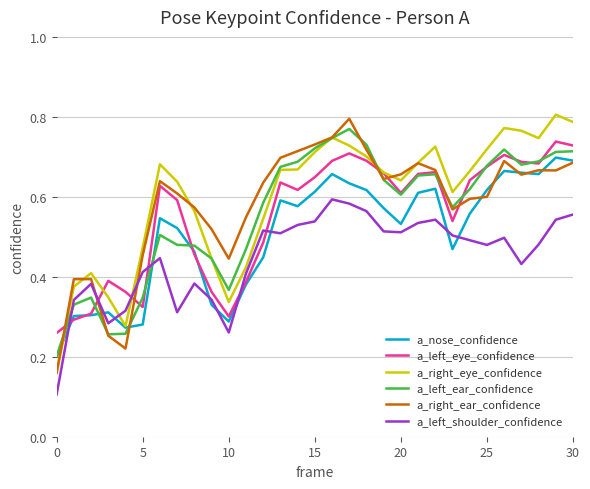

At how many categories does at least one series exceed 0?

31